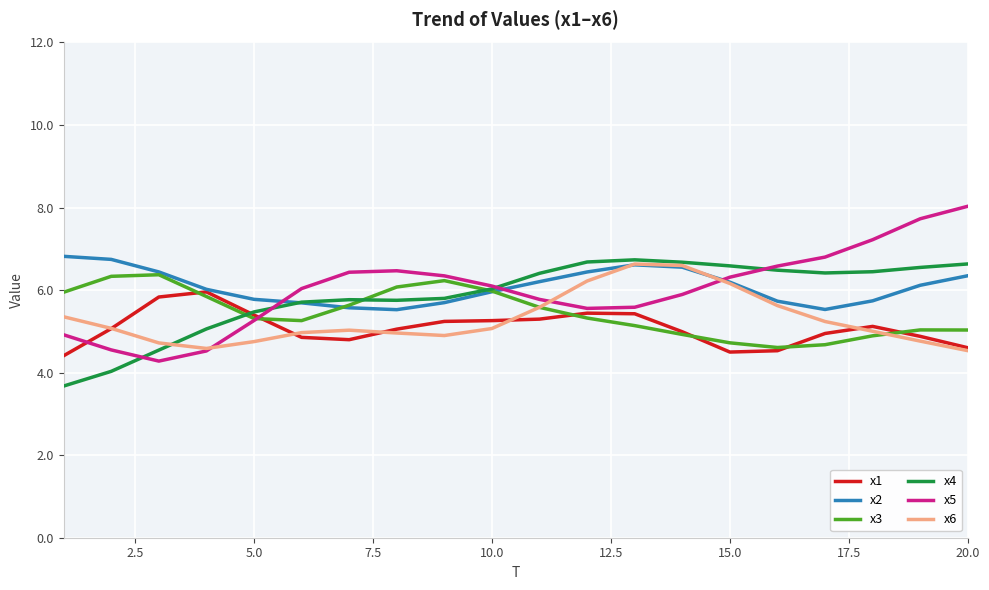

What is the difference between the second highest and second lowest values in the x6 series?

2.0